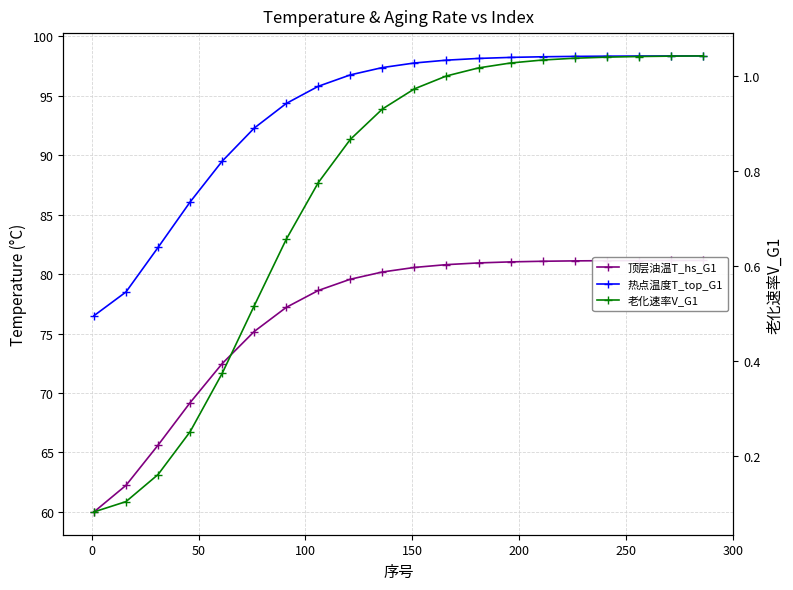

True or false: 热点温度T_top_G1 and 顶层油温T_hs_G1 cross at least once.

False